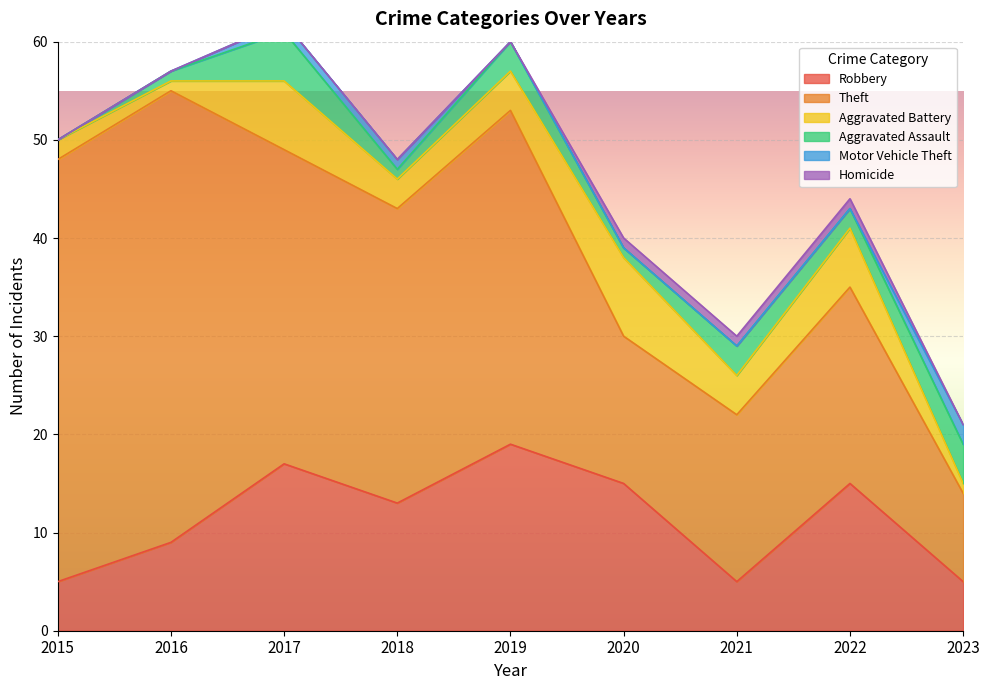

The value of Motor Vehicle Theft at 2015 is -1. True or false?

False